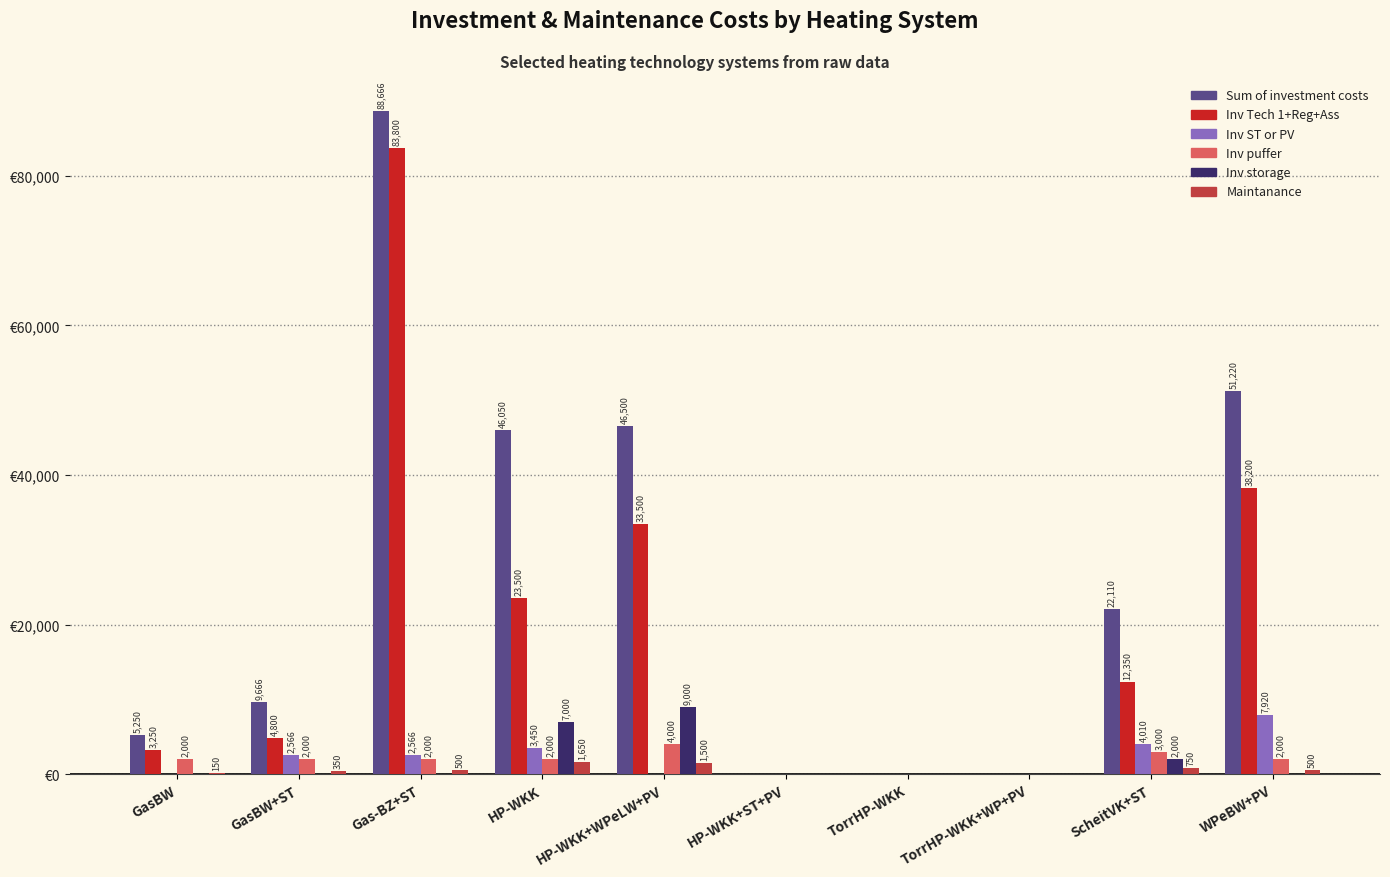

Which series changed the most between GasBW and WPeBW+PV?

Sum of investment costs